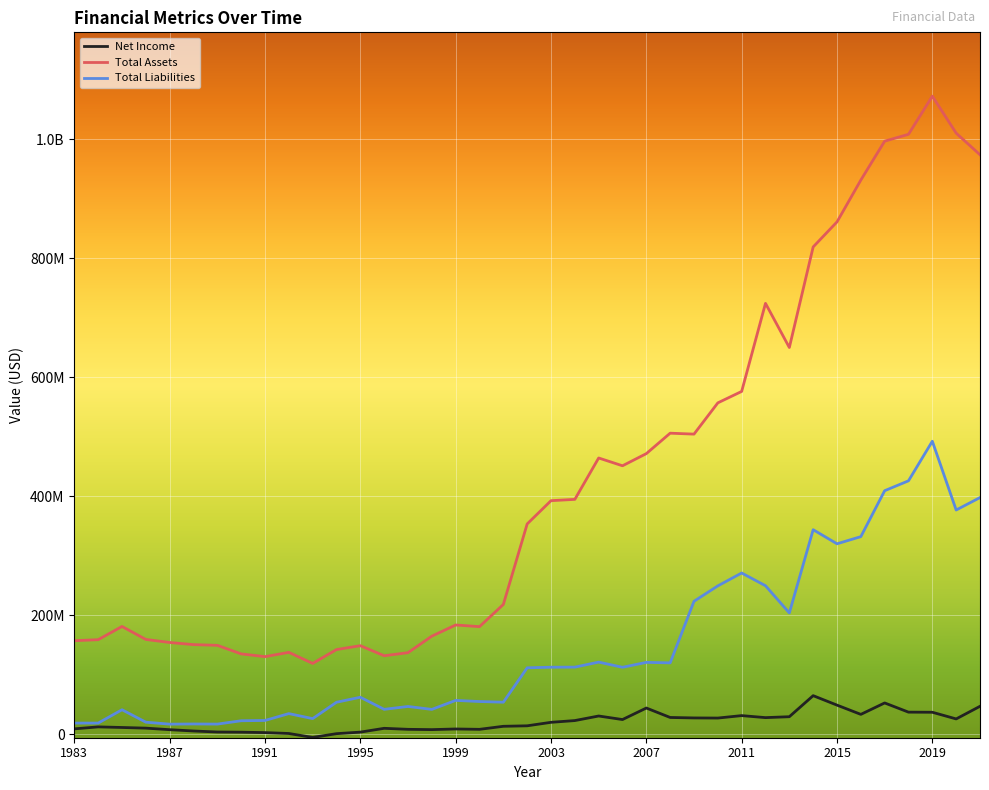

List the series in order of their overall mean, highest first.

Total Assets, Total Liabilities, Net Income